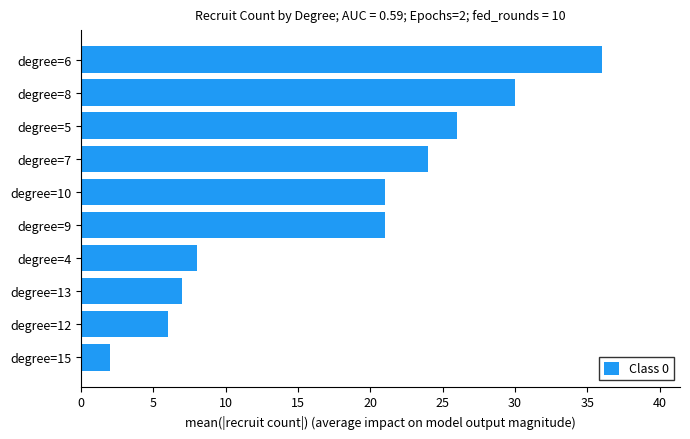

True or false: the data shows 36 at degree=6.

True